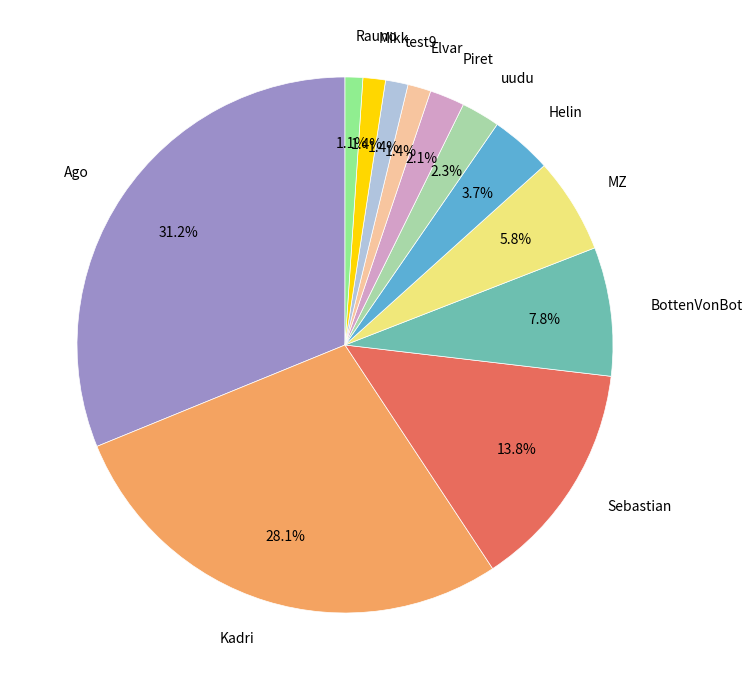

To the nearest percent, what is the difference between the largest and smallest slice percentages?

30%